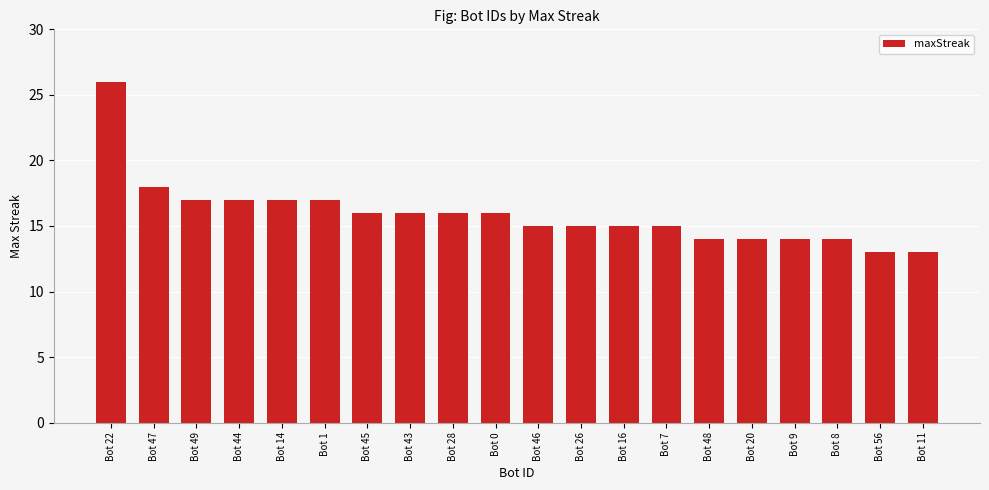

Are the bars horizontal?

No